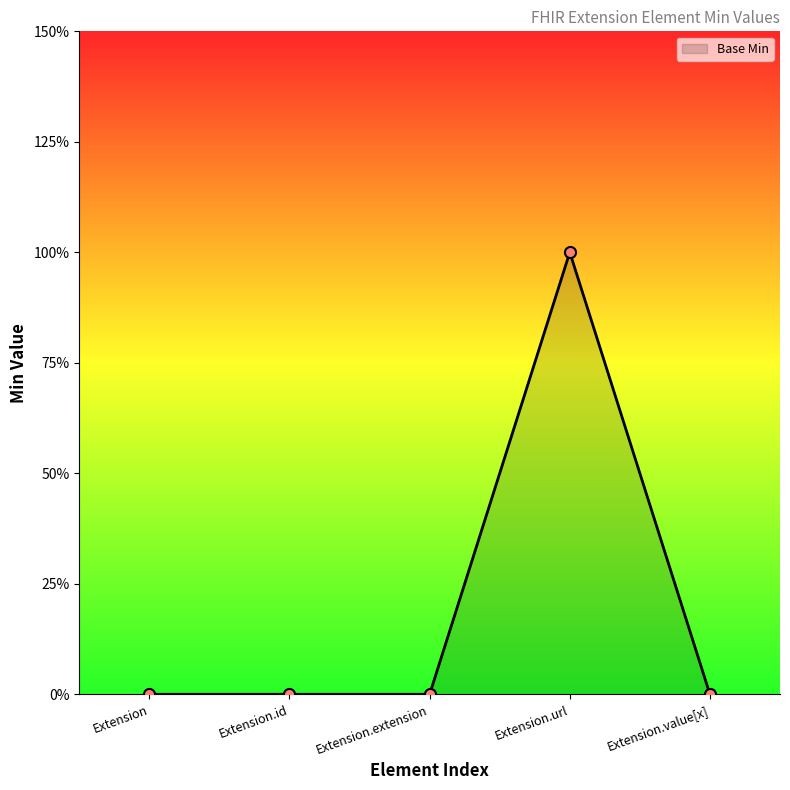

Reading right to left, list all the values displayed in this chart.

0	1	0	0	0